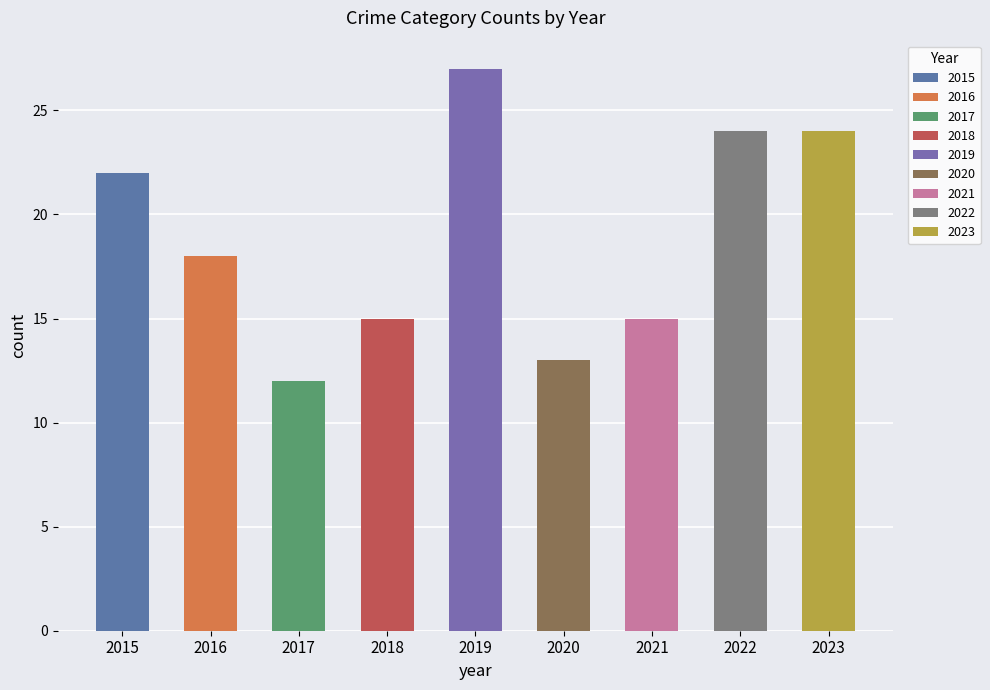

What is the maximum value shown in the chart?

27